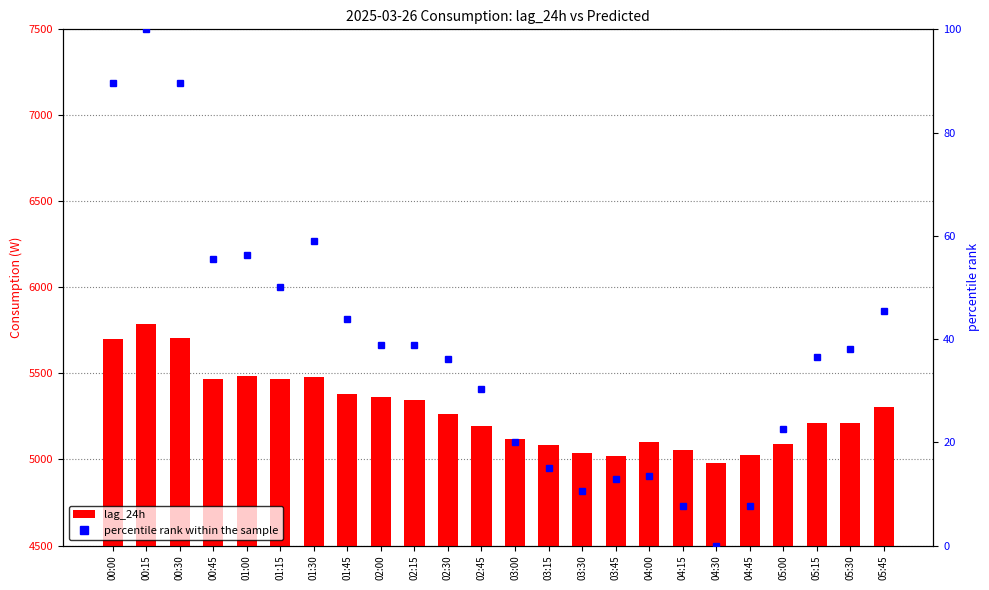

Rank the series at 01:45 from highest to lowest value.

lag_24h, percentile rank within the sample